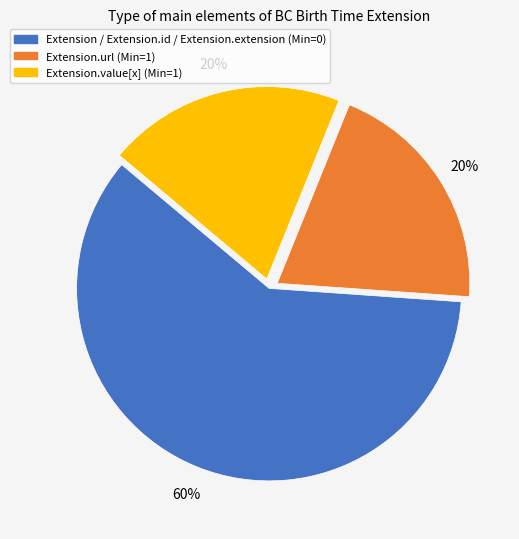

Is there a majority slice in this chart?

Yes